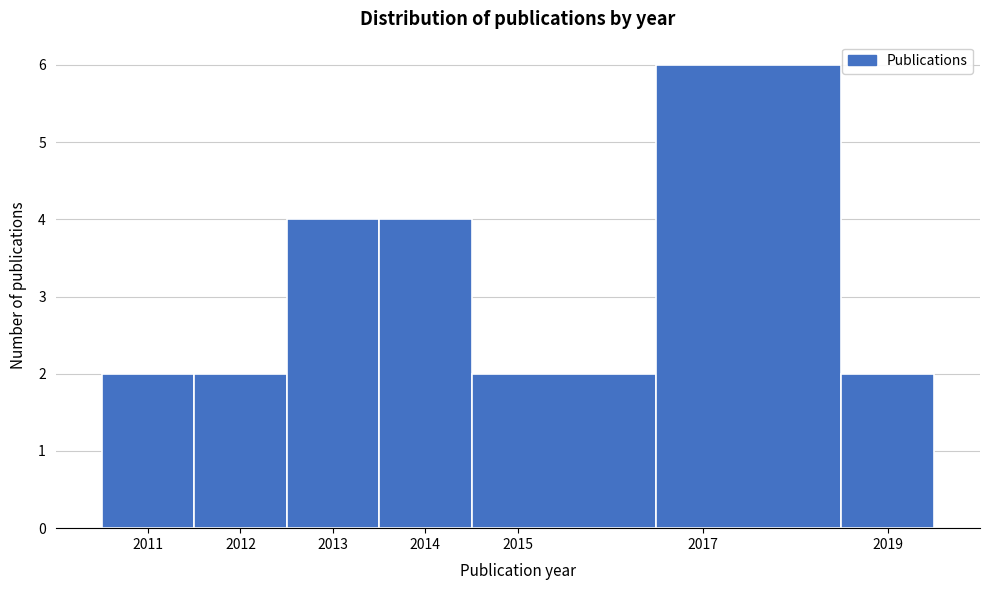

How tall is the bar that spans 2016.5 to 2018.5 on the x-axis? The values are not printed on the chart, so give them approximately, as read against the axis.

6